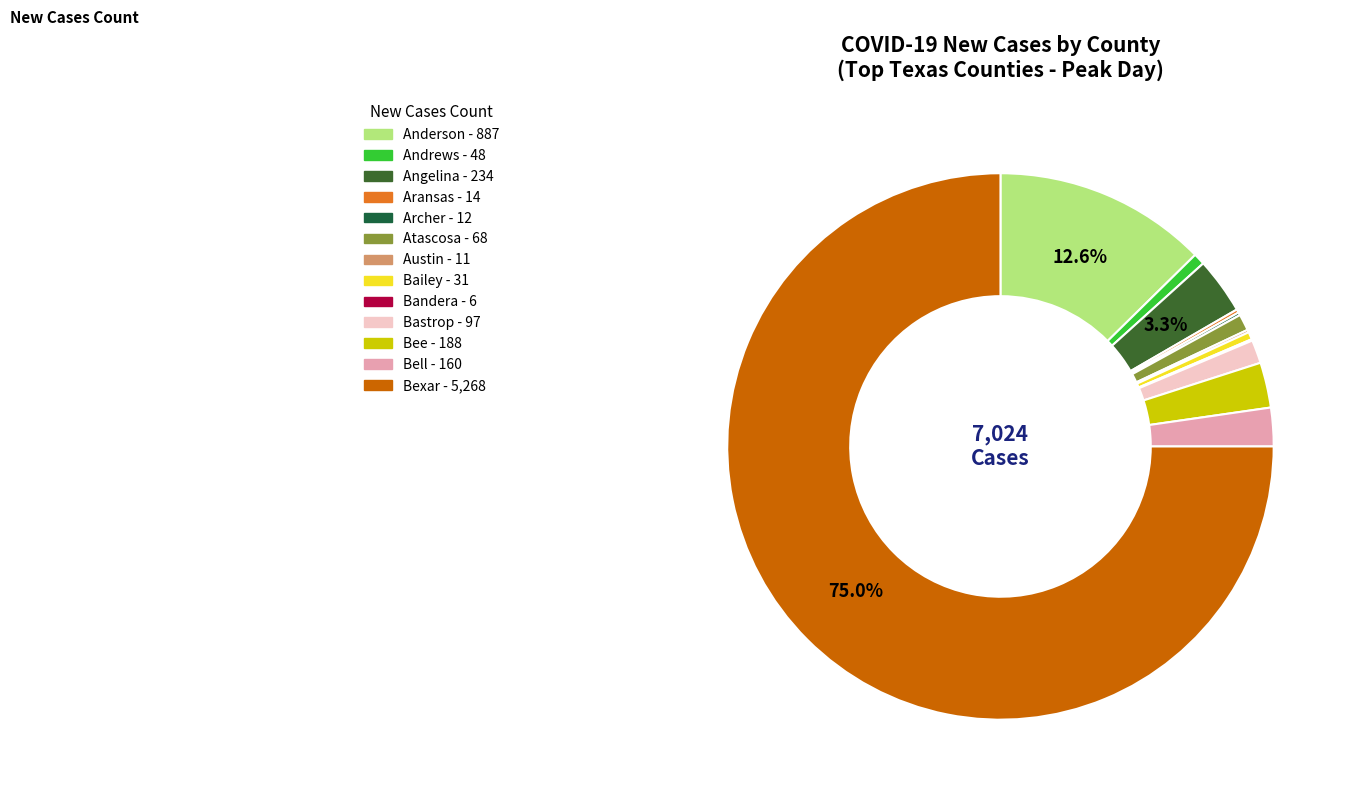

Count the number of slices in the pie.

13